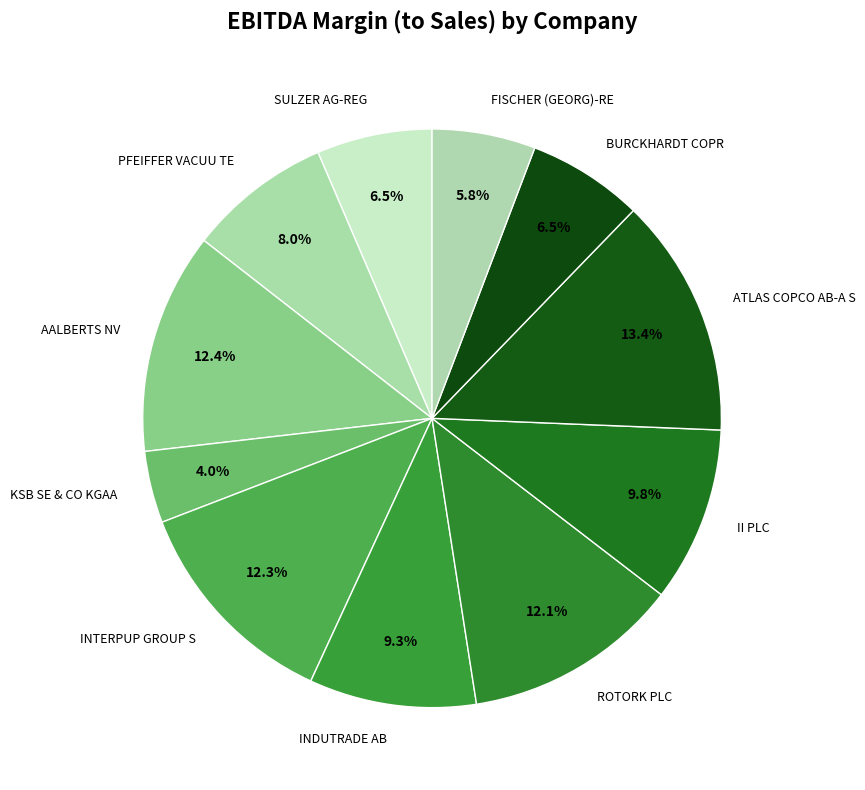

How many segments does this pie chart have?

11